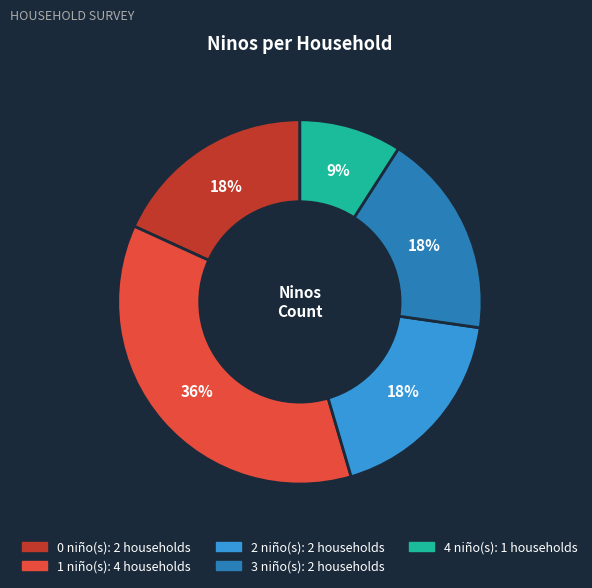

Is there a majority slice in this chart?

No